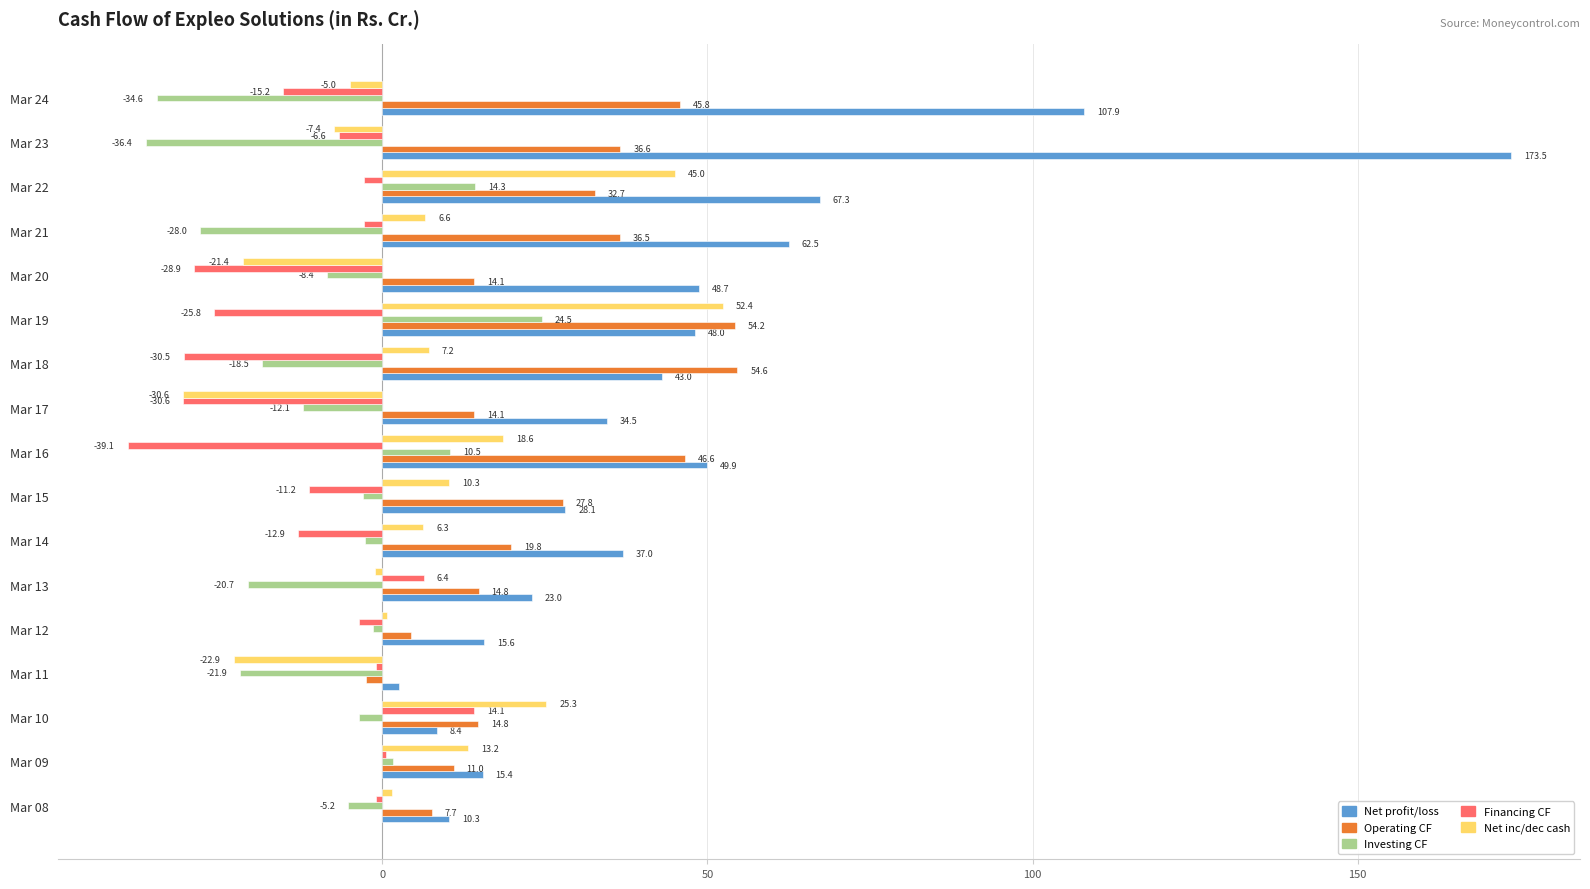

Read the Operating CF value at Mar 21.

36.5